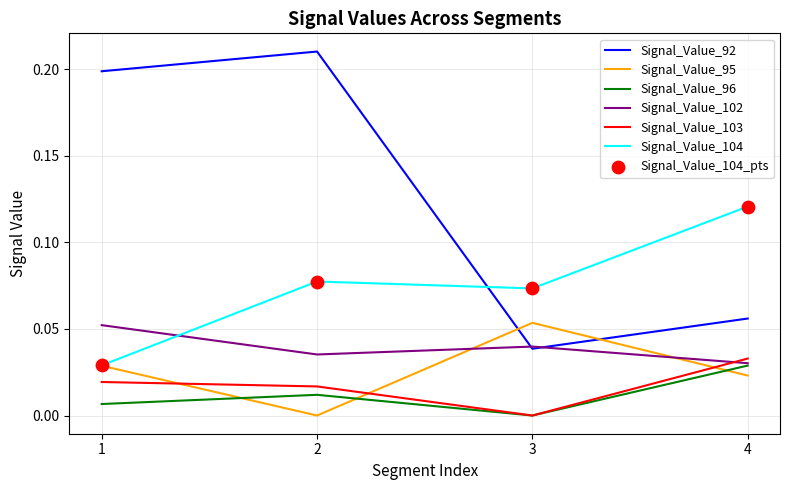

Is the value of Signal_Value_96 at 4 greater than the value of Signal_Value_92 at 4?

No